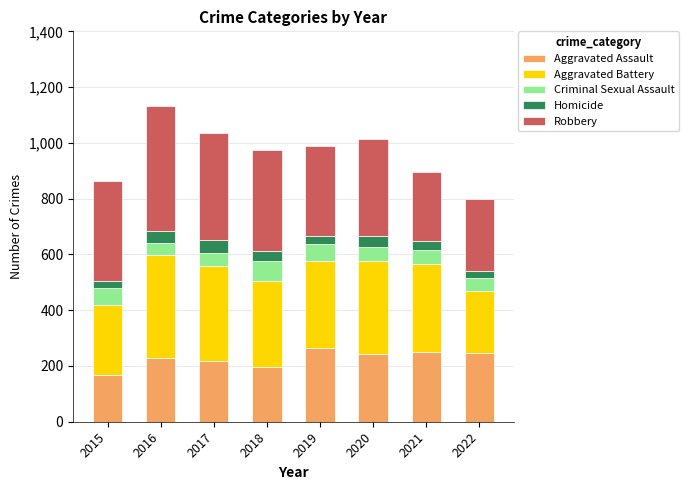

What is the minimum value for Aggravated Assault?

168